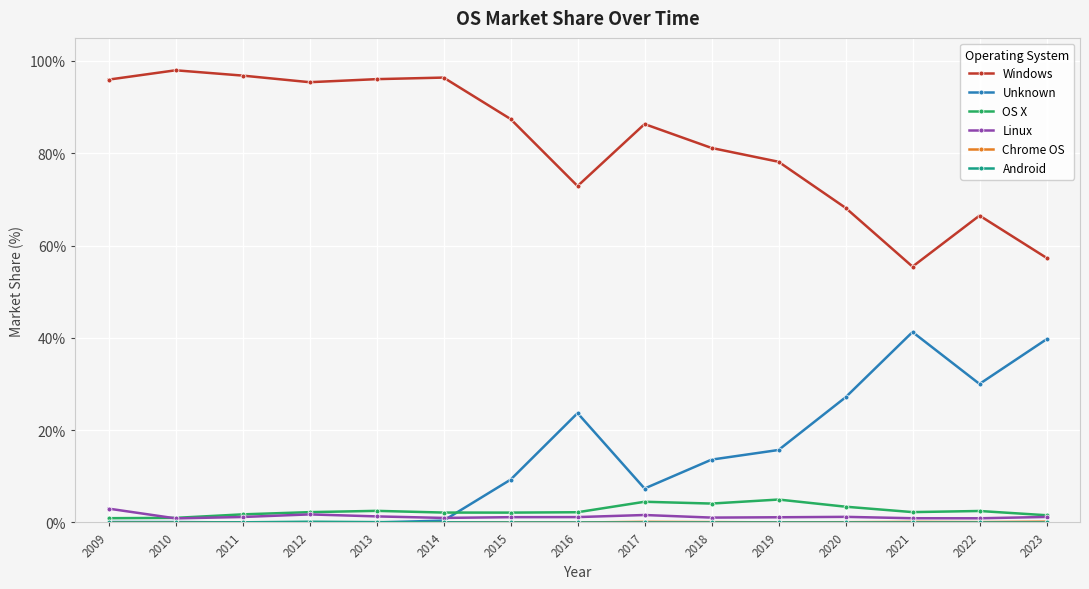

The value of Windows at 2018 is 81.2. True or false?

True